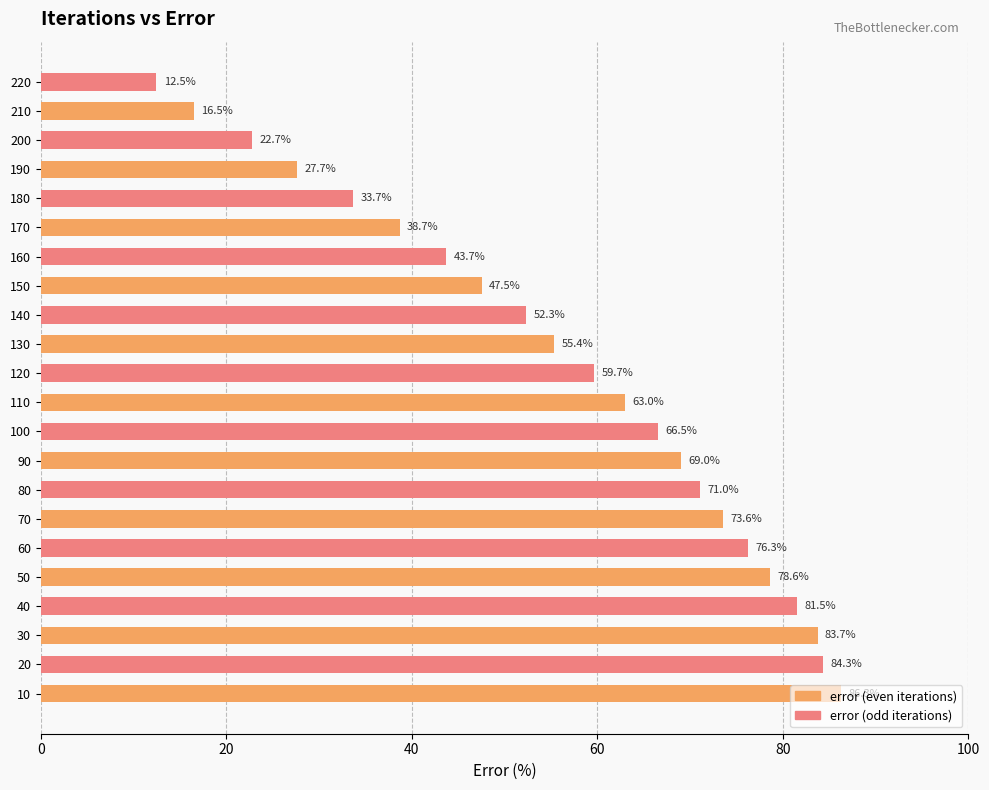

Rank the categories by value from lowest to highest.

220, 210, 200, 190, 180, 170, 160, 150, 140, 130, 120, 110, 100, 90, 80, 70, 60, 50, 40, 30, 20, 10